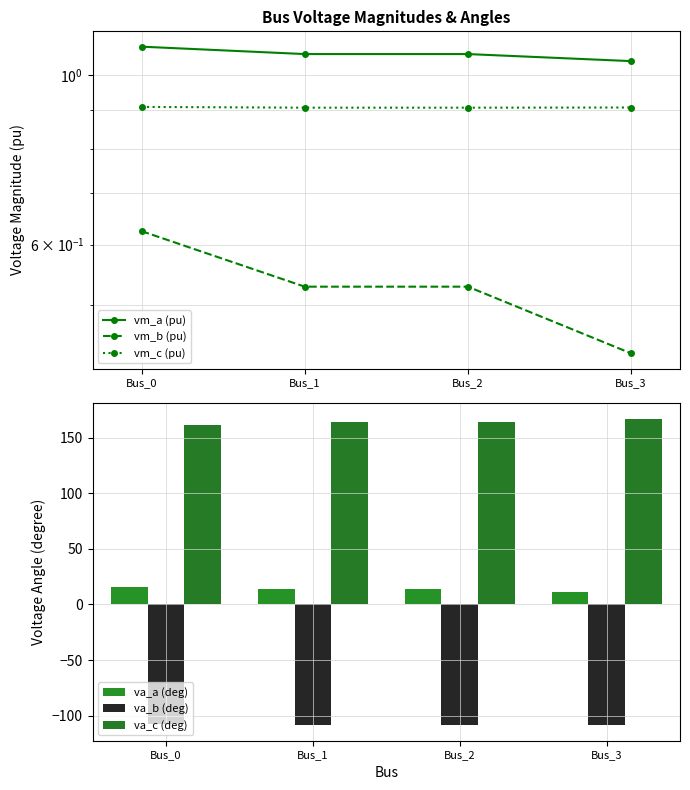

Reading right to left, list all the values displayed in this chart.

vm_a (pu): 1.0	1.1	1.1	1.1
vm_b (pu): 0.4	0.5	0.5	0.6
vm_c (pu): 0.9	0.9	0.9	0.9
va_a (deg): 11.3	13.7	13.7	15.9
va_b (deg): -108.7	-108.1	-108.1	-107.6
va_c (deg): 166.9	163.9	163.9	160.9